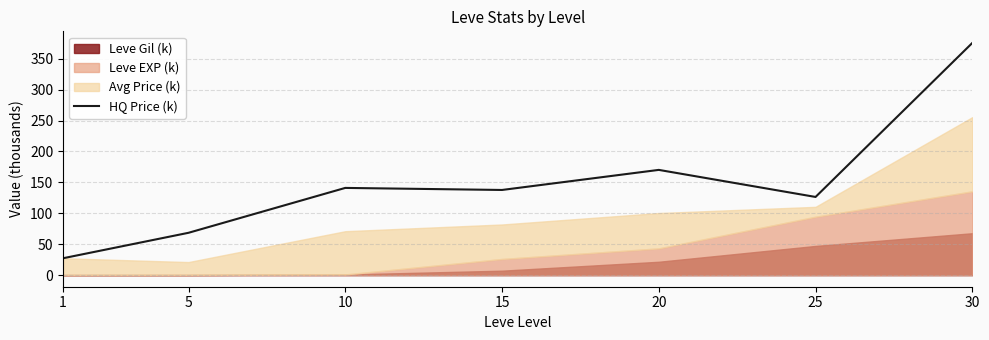

How many values are below 137?

3